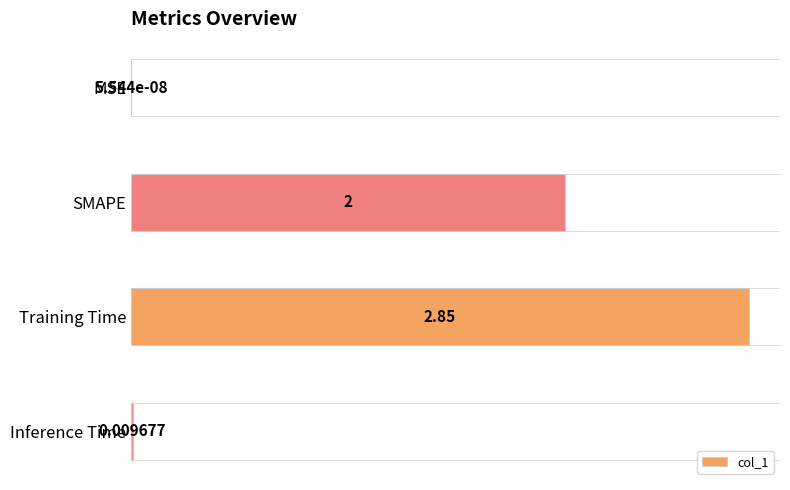

Which category has the highest value across all series?

Training Time